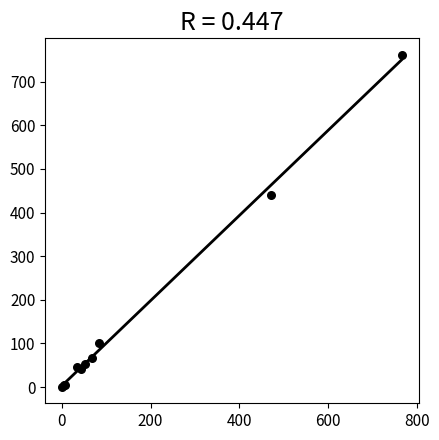

What Y value in the scatter plot is closest to 381?

441